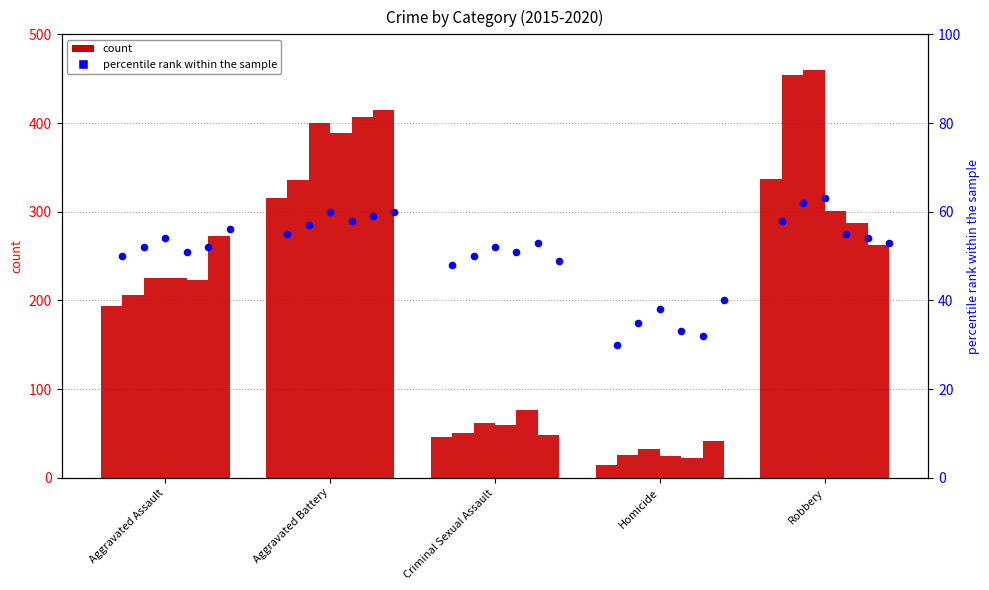

Between Robbery and Criminal Sexual Assault, which is larger?

Robbery